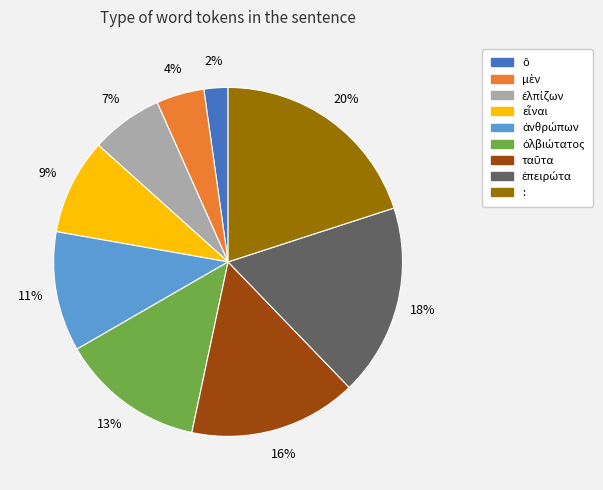

Does any single category account for the majority?

No